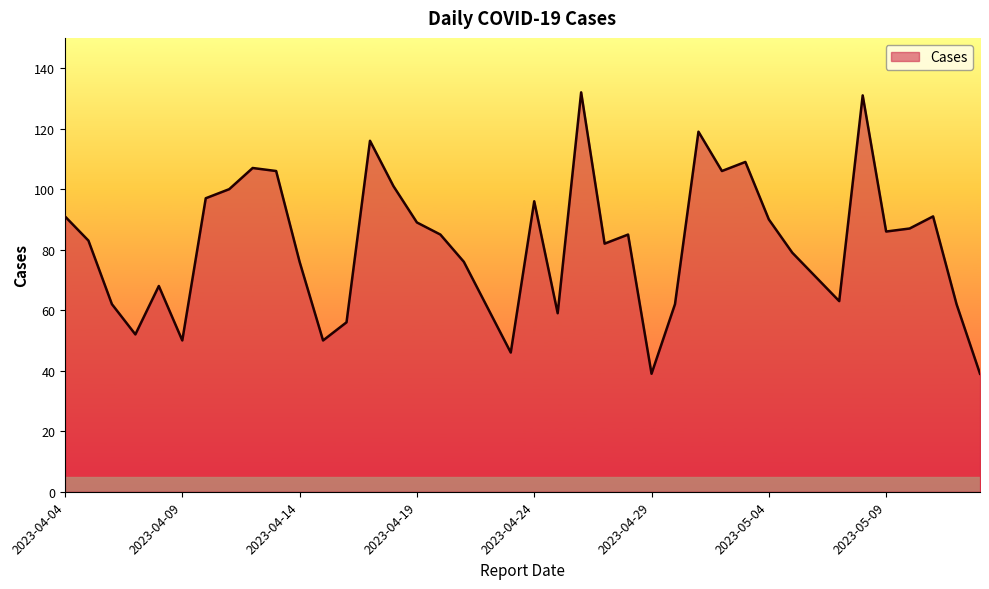

What is the minimum value shown in the chart?

39